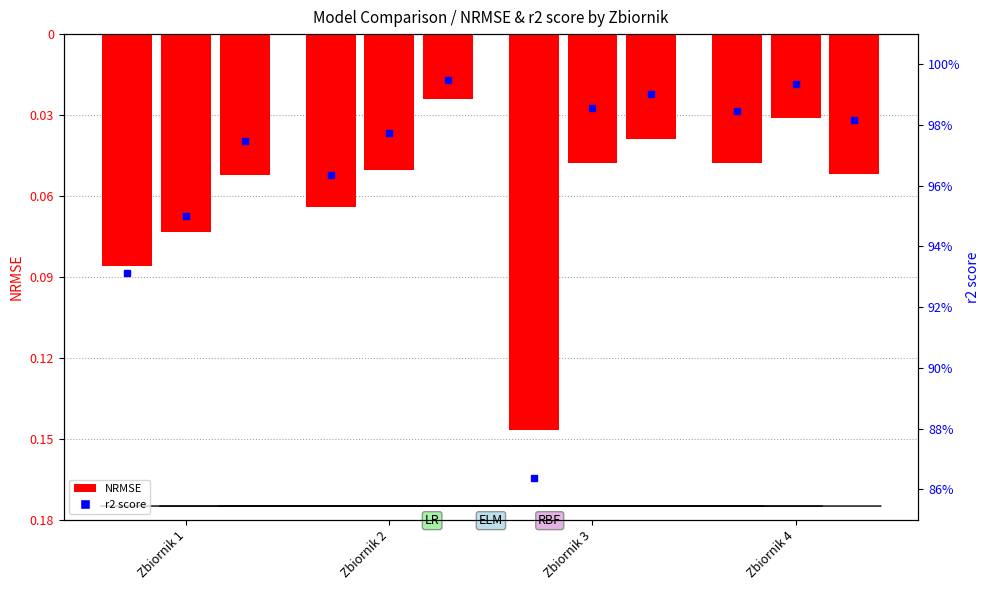

Where is the data nearest to the value 0?

Zbiornik 4